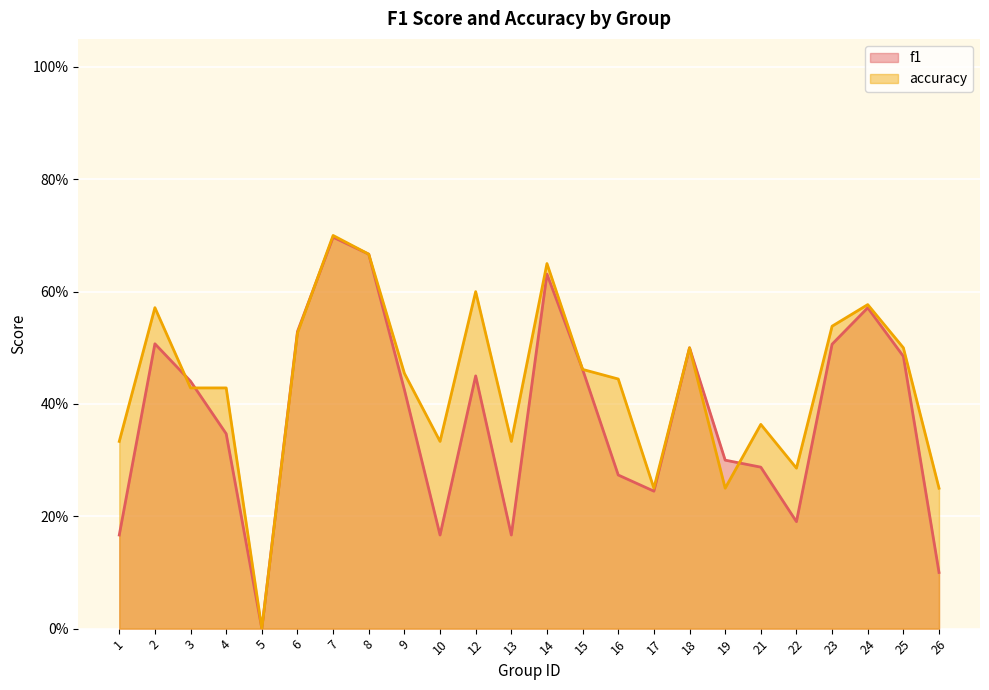

Is it true that accuracy equals 0.3 at 22?

True